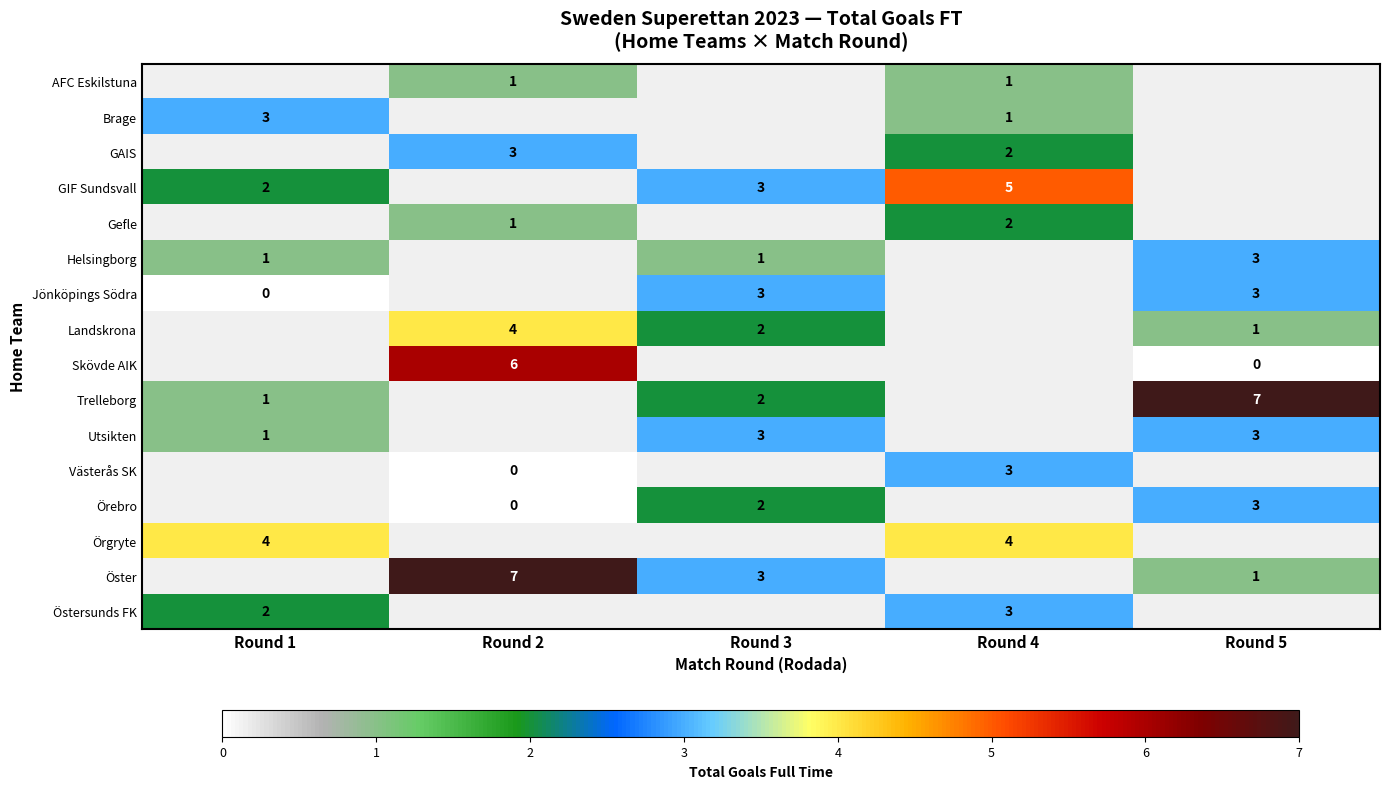

Which series changed the most between Round 3 and Round 4?

row_3